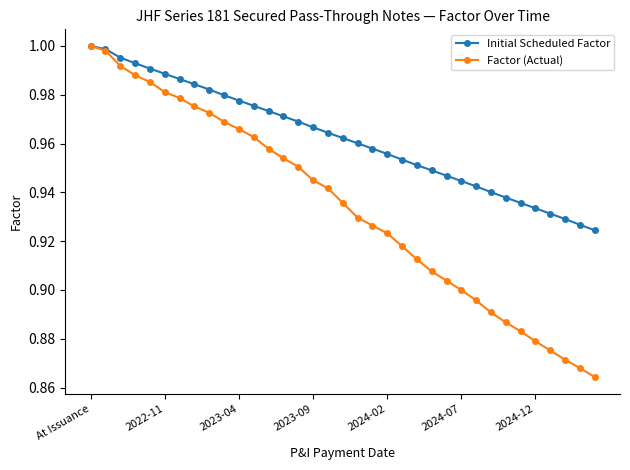

List the series in order of their overall mean, highest first.

Initial Scheduled Factor, Factor (Actual)